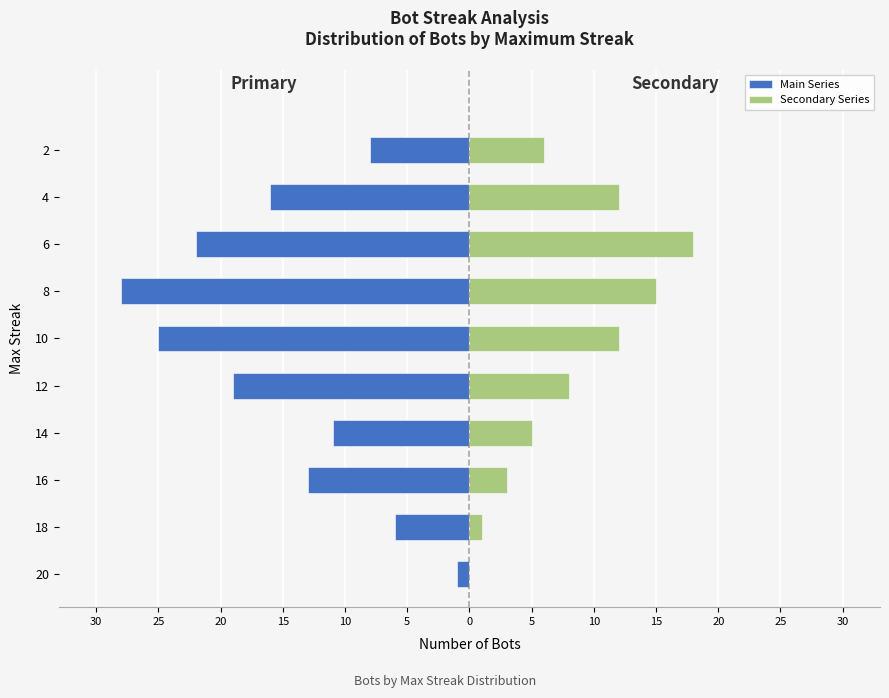

At how many categories does at least one series exceed -21?

10